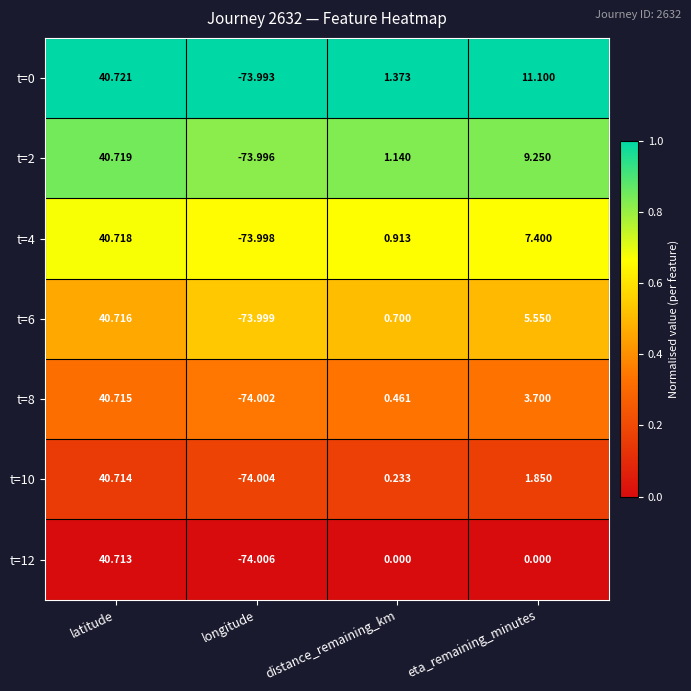

Which label corresponds to the smallest value in the chart?

longitude